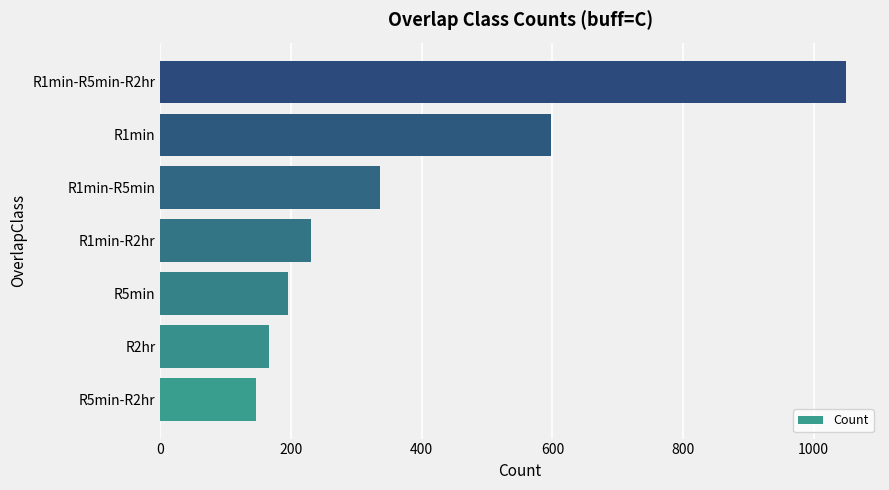

What is the sum of all values?

2721